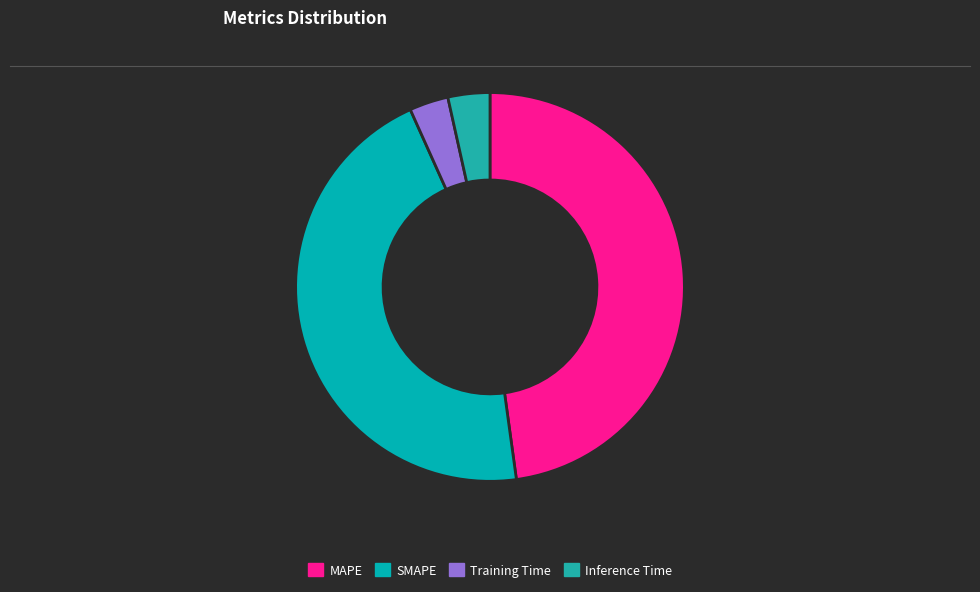

Which category has the smallest portion of the pie?

Training Time